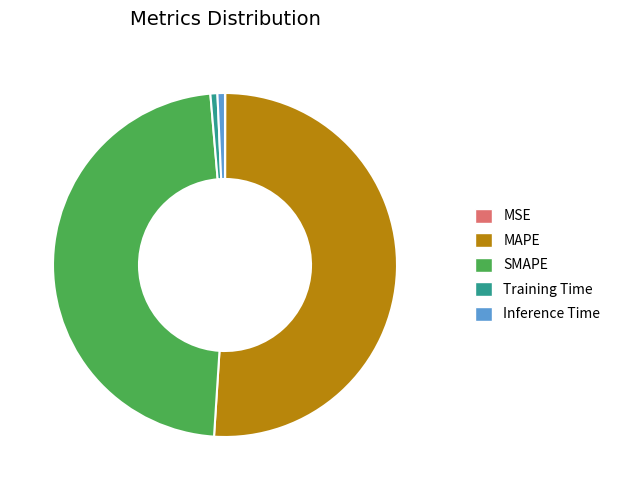

The Inference Time slice represents 12% of the pie. True or false?

False